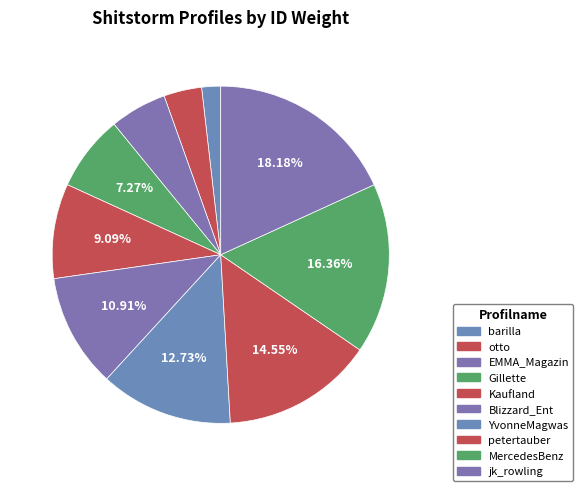

How many slices are in this pie chart?

10